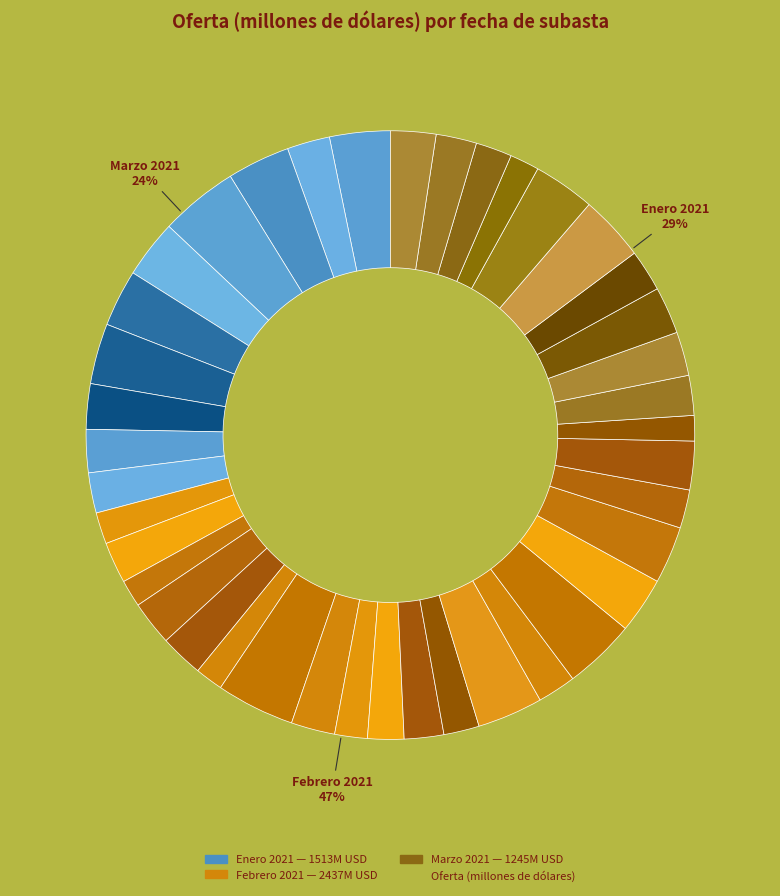

To the nearest percent, what percentage of the pie is 11-03-2021?

2%